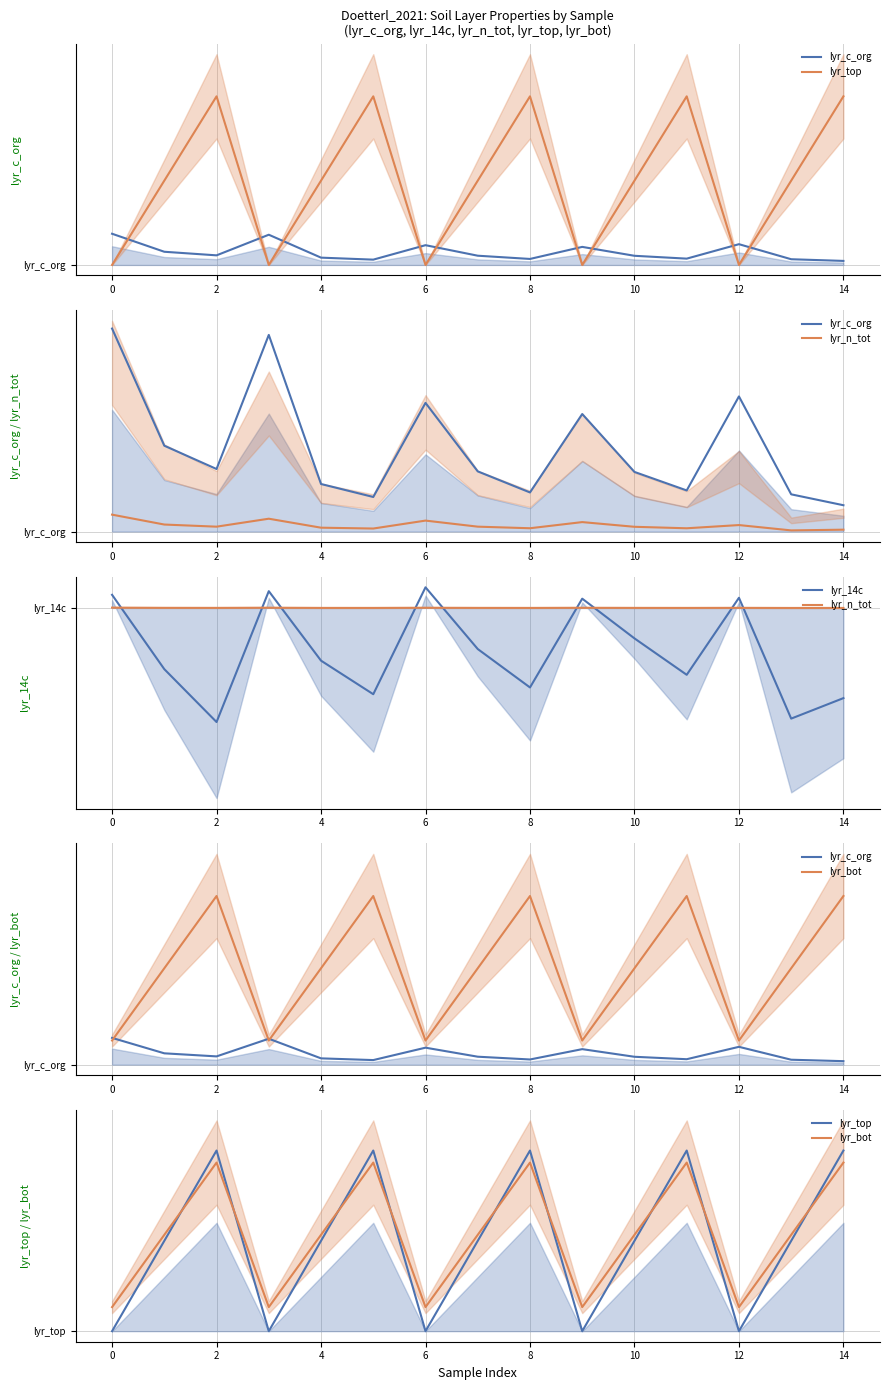

Between 2 and 6, which series saw the biggest shift?

lyr_14c